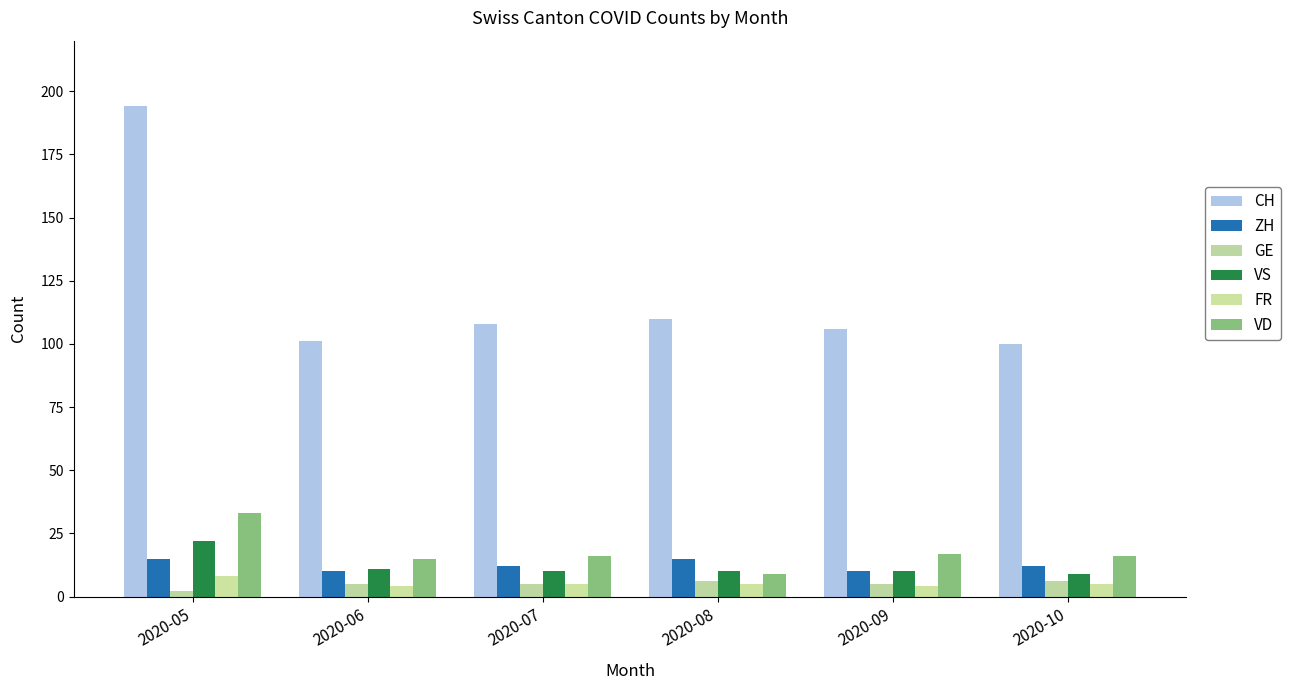

At which category is the sum across all series the highest?

2020-05